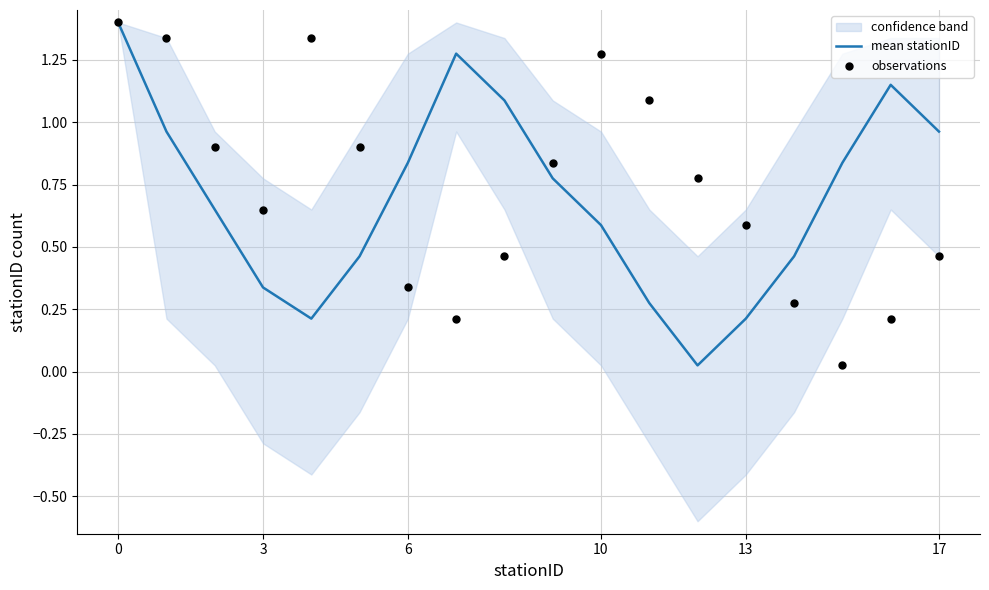

Which series has the largest total across all categories?

observations